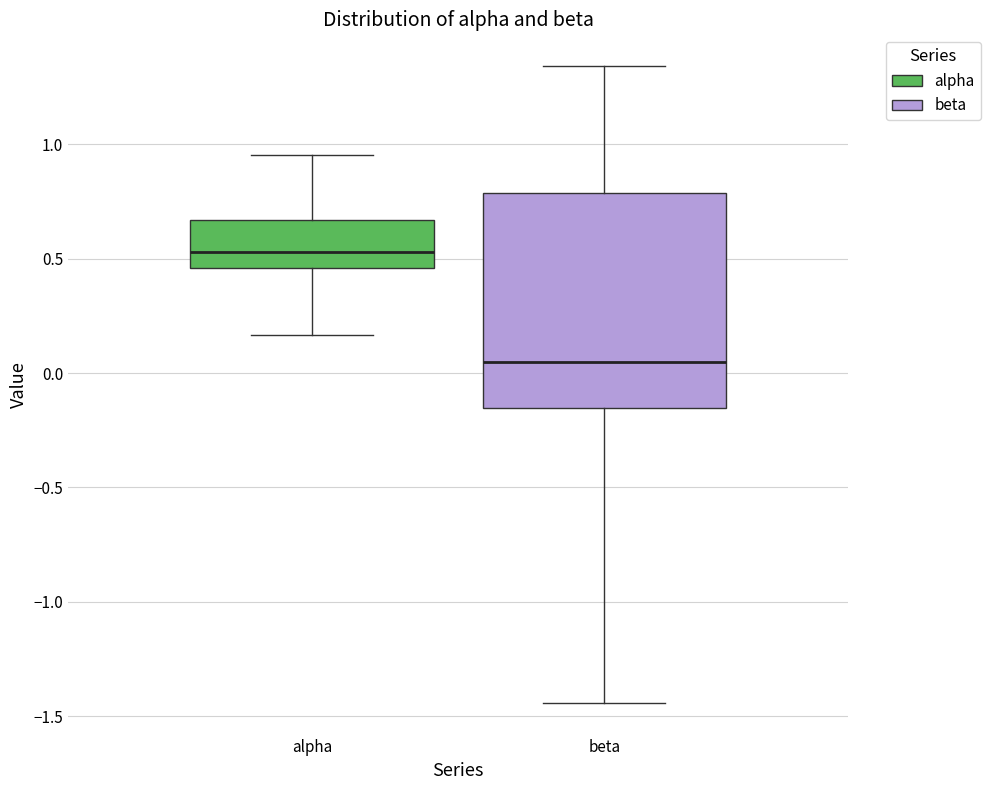

Reading left to right, read every box against the y-axis: the position of its median line, the range the box covers, and the ends of its whiskers. The values are not printed on the chart, so give them approximately, as read against the axis.

alpha: median 0.55, box 0.45 to 0.65, whiskers 0.15 to 0.95
beta: median 0.05, box -0.15 to 0.80, whiskers -1.45 to 1.35